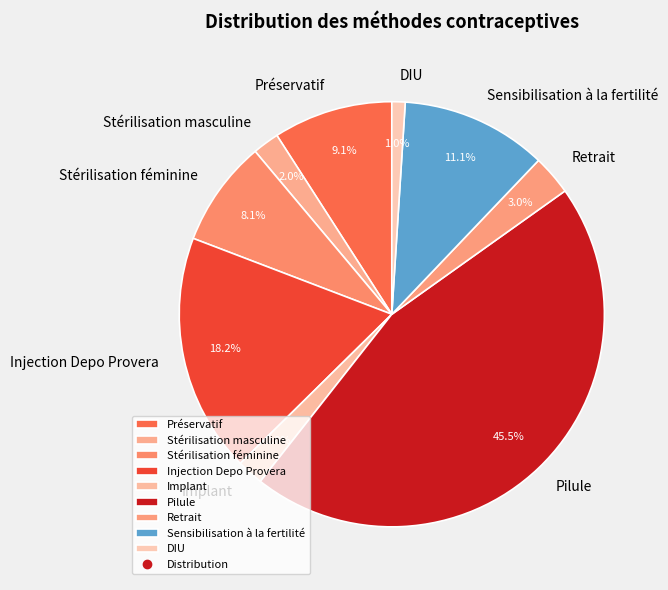

How many segments does this pie chart have?

9